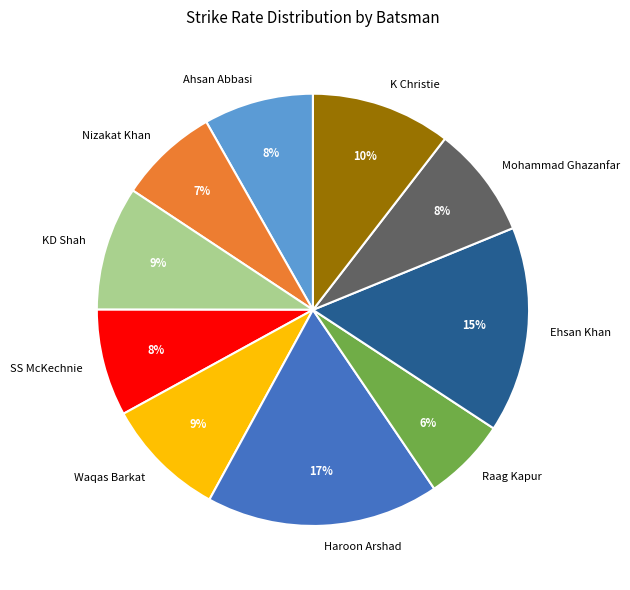

To the nearest percent, what is the difference between the largest and smallest slice percentages?

11%